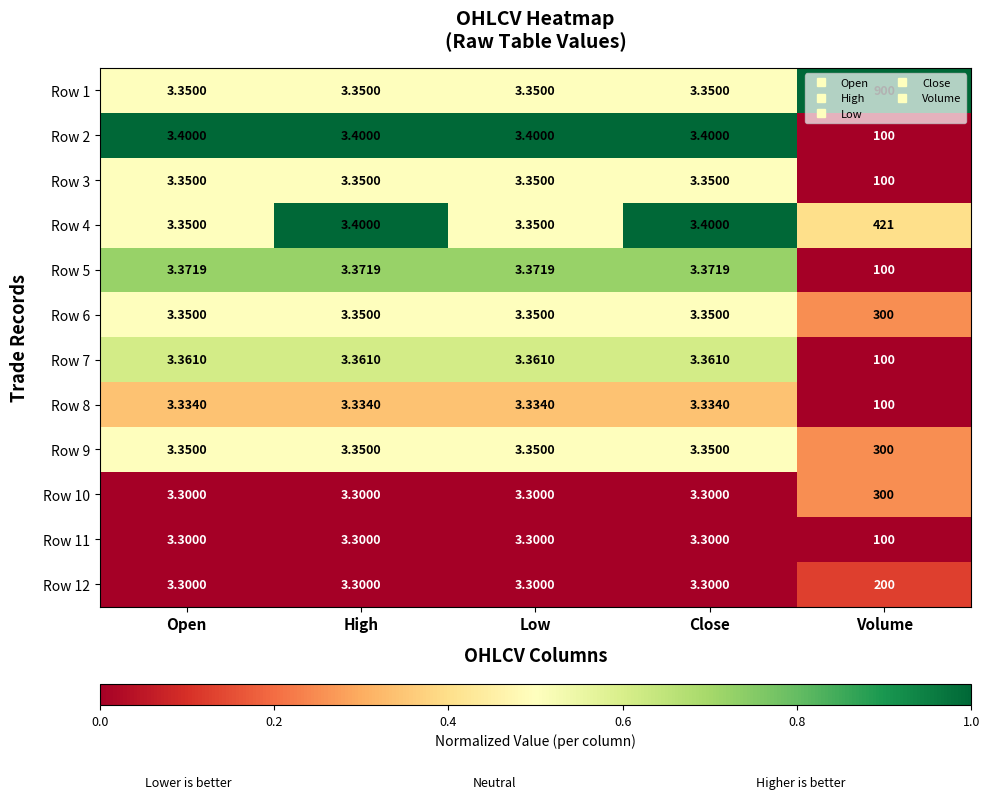

Which category has the highest value in the Row 11 series?

Volume